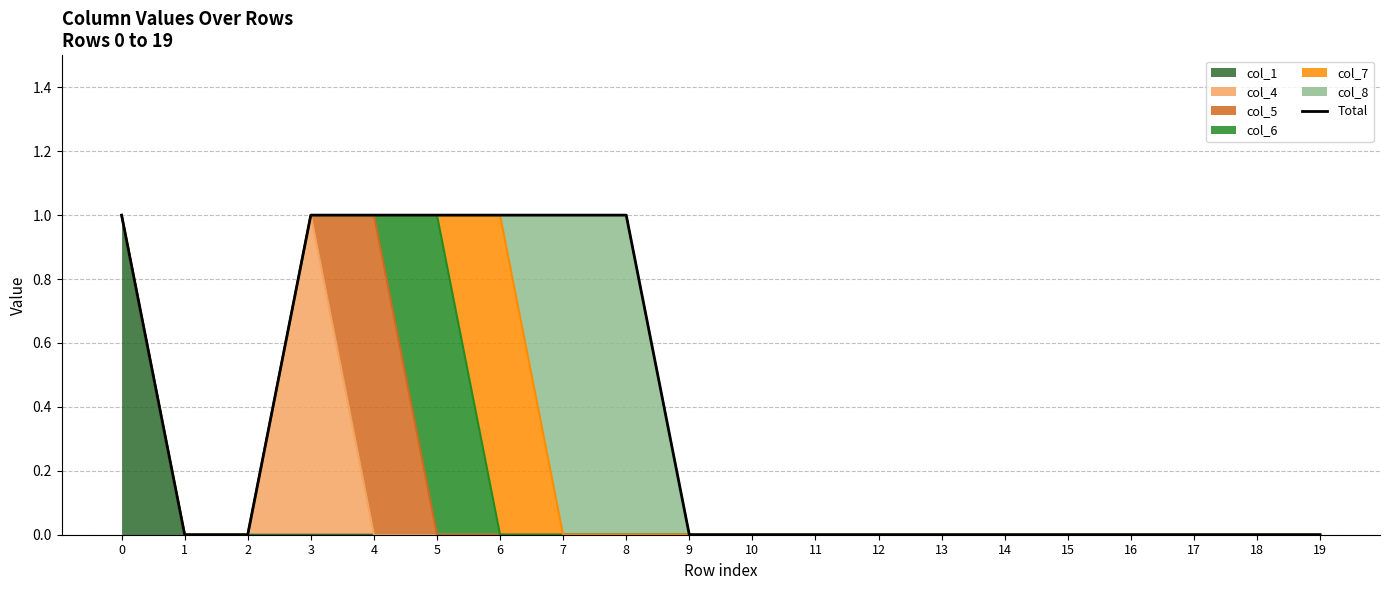

At which label is the value closest to 0?

1